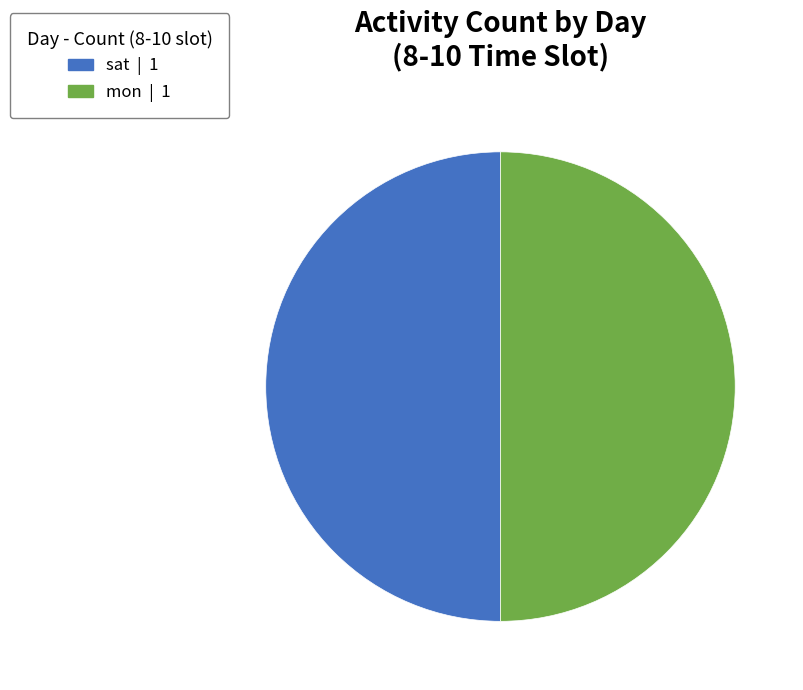

How many segments does this pie chart have?

2